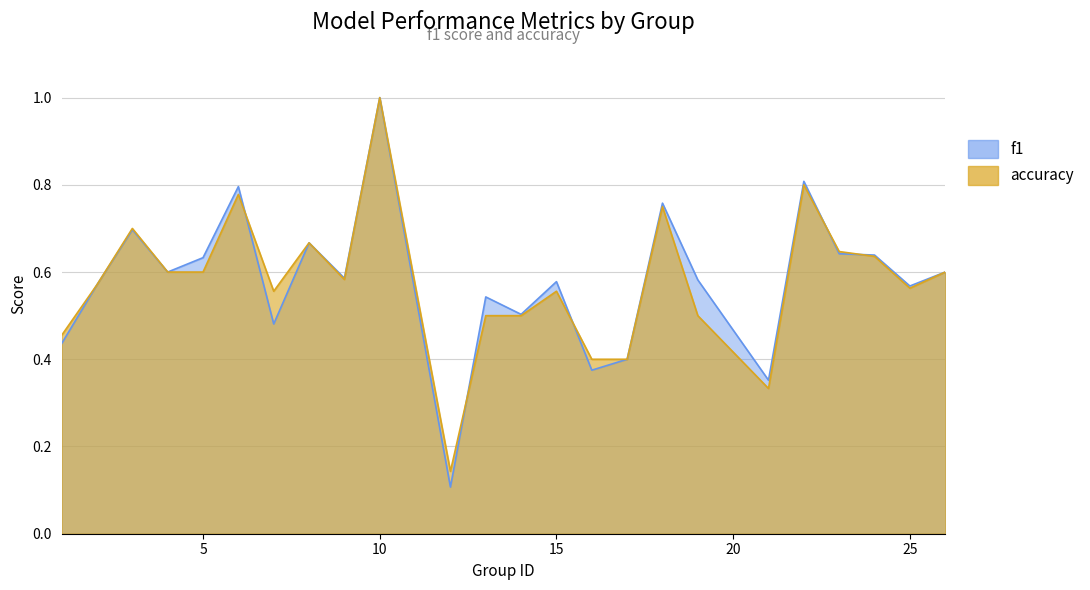

List the labels in order of accuracy value, largest first.

10, 22, 6, 18, 3, 8, 23, 24, 4, 5, 26, 9, 2, 25, 7, 15, 13, 14, 19, 1, 16, 17, 21, 12